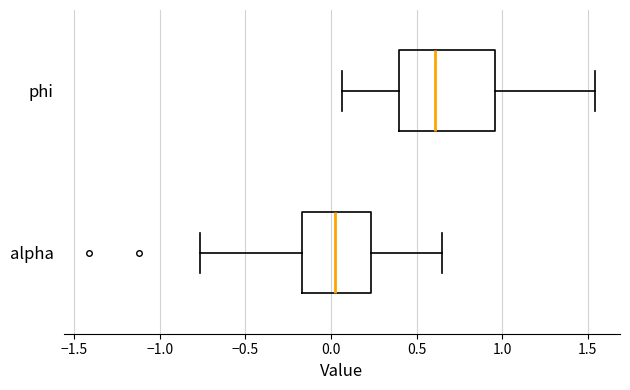

Comparing the boxes themselves (not the whiskers), which one is the widest?

phi